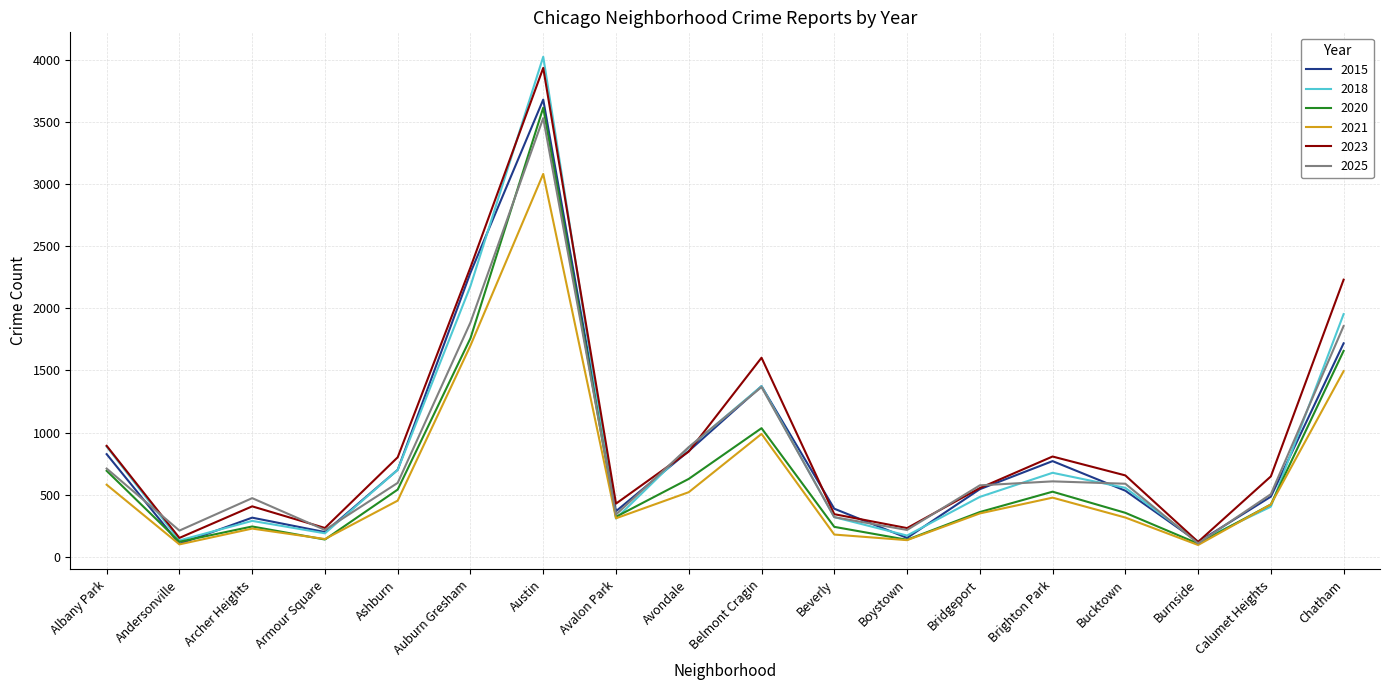

Where is 2015 nearest to the value 1891?

Chatham